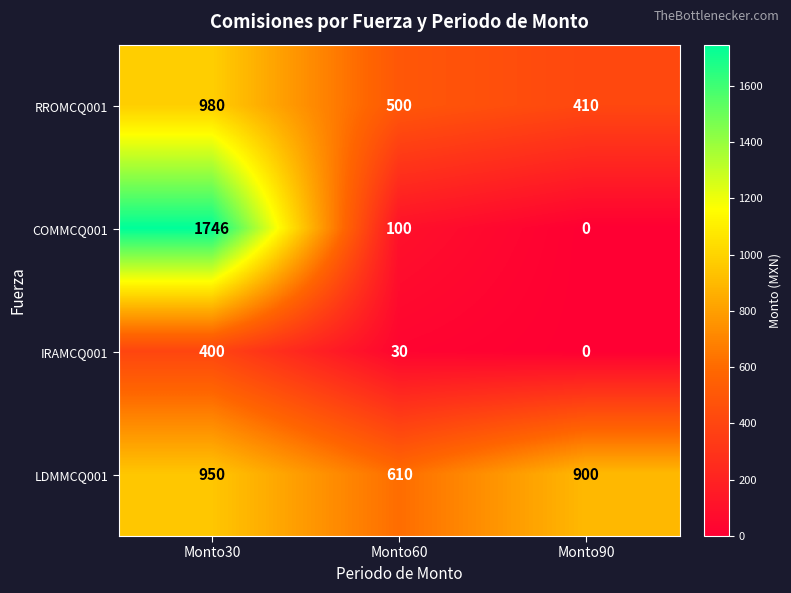

Reading left to right, list all the values displayed in this chart.

RROMCQ001: 980	500	410
COMMCQ001: 1746	100	0
IRAMCQ001: 400	30	0
LDMMCQ001: 950	610	900